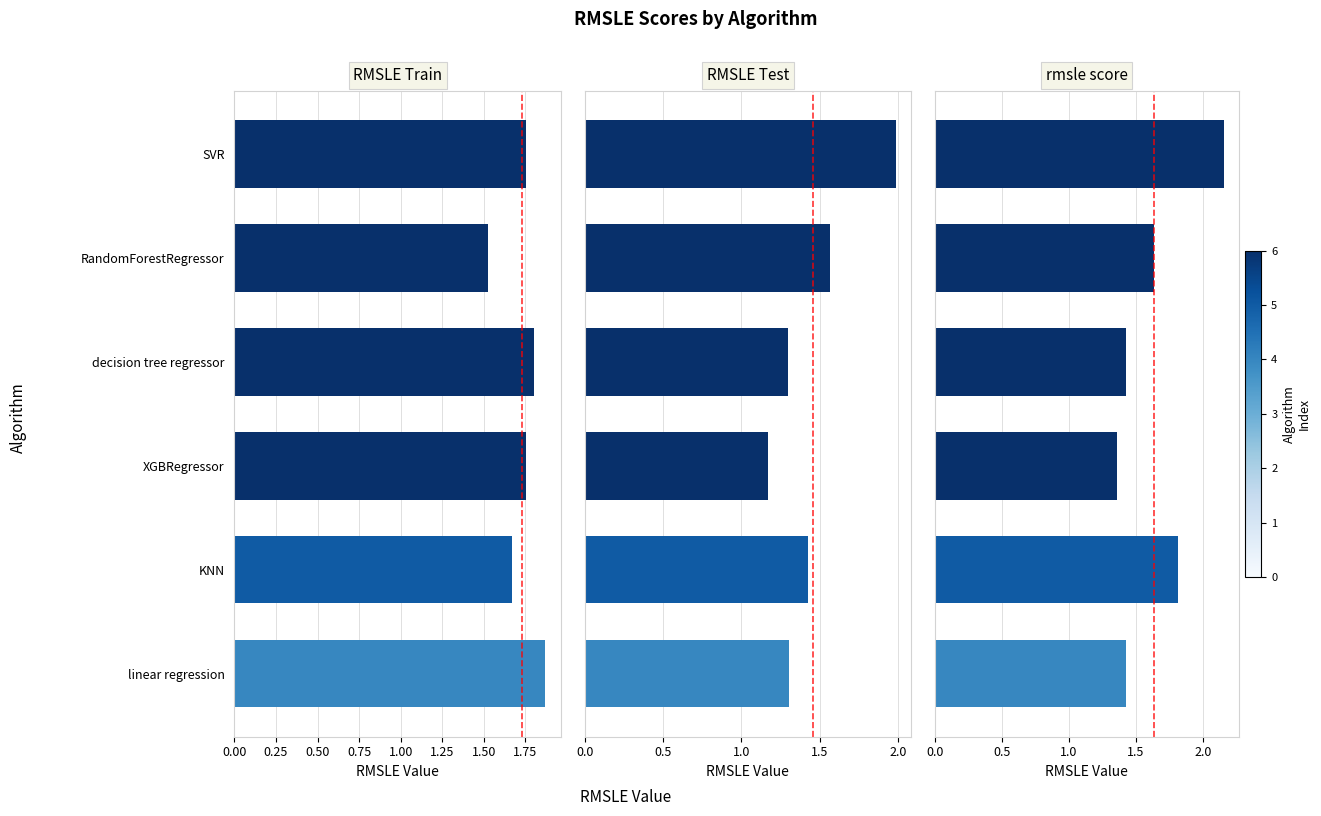

What is the label of the 3rd bar from the left?

XGBRegressor